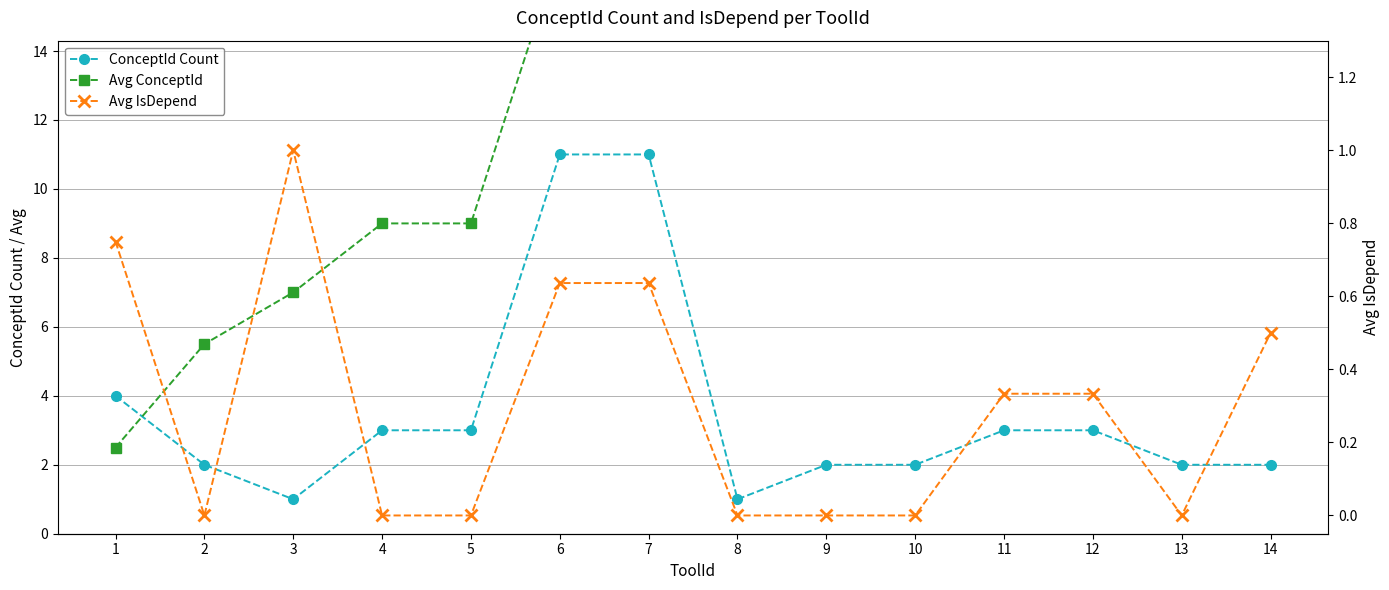

Which series has the largest total across all categories?

Avg ConceptId